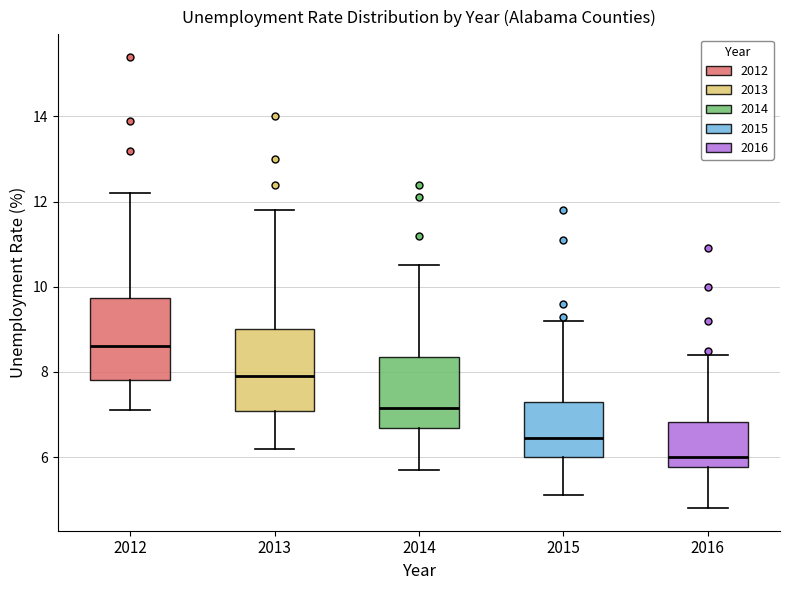

Which box's median line is the highest?

2012